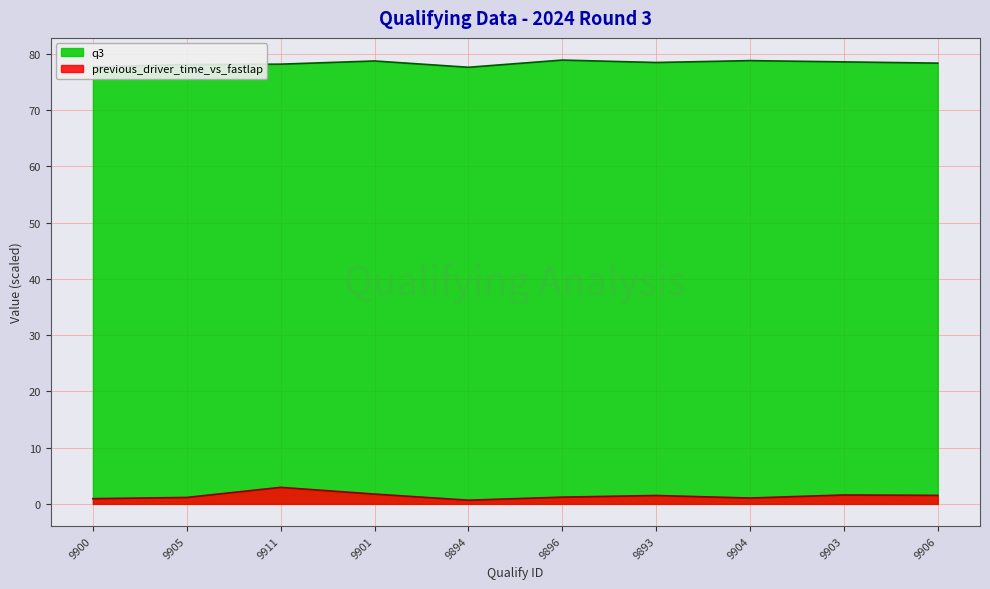

What is the value of the previous_driver_time_vs_fastlap point at the 7th from the left?

1.5